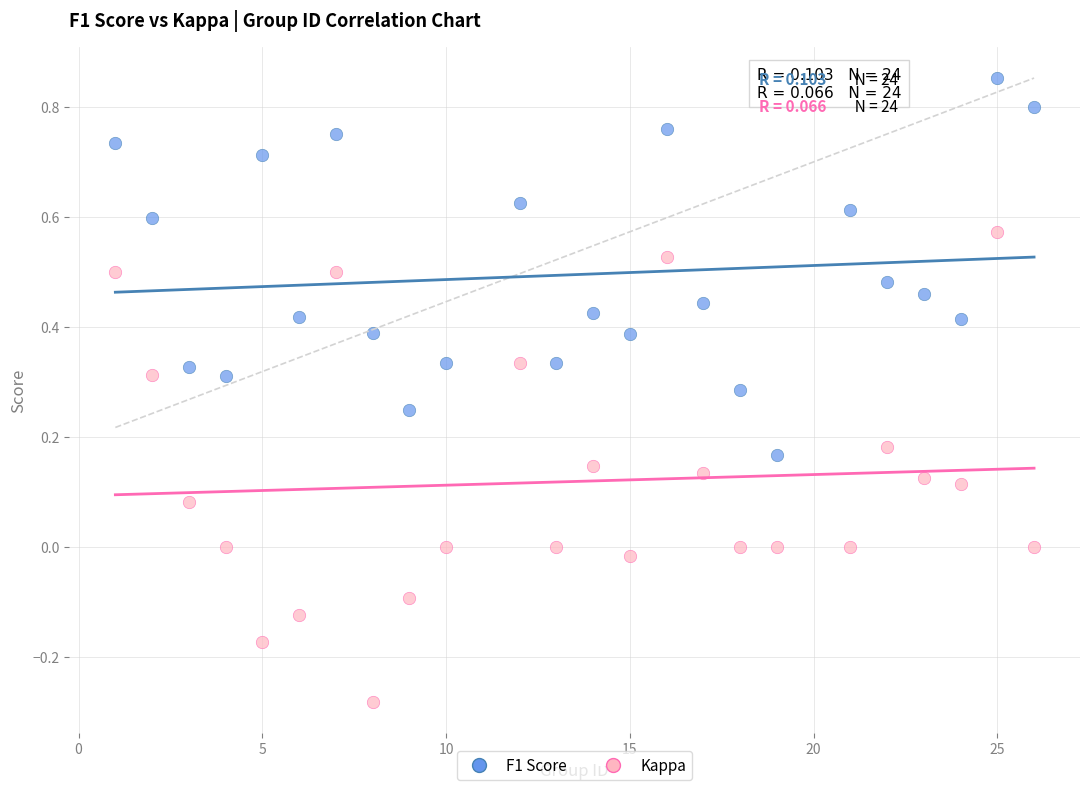

What is the X range (max minus min) for the scatter plot?

25.0